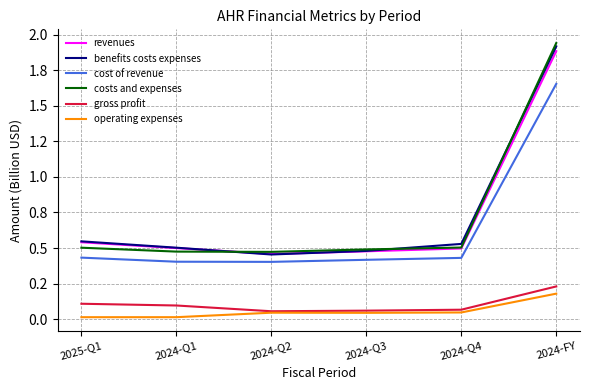

What is the sum of the benefits costs expenses values at 2025-Q1 and 2024-Q3?

1.0